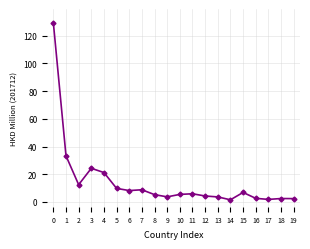

Count the number of data series in this chart.

1